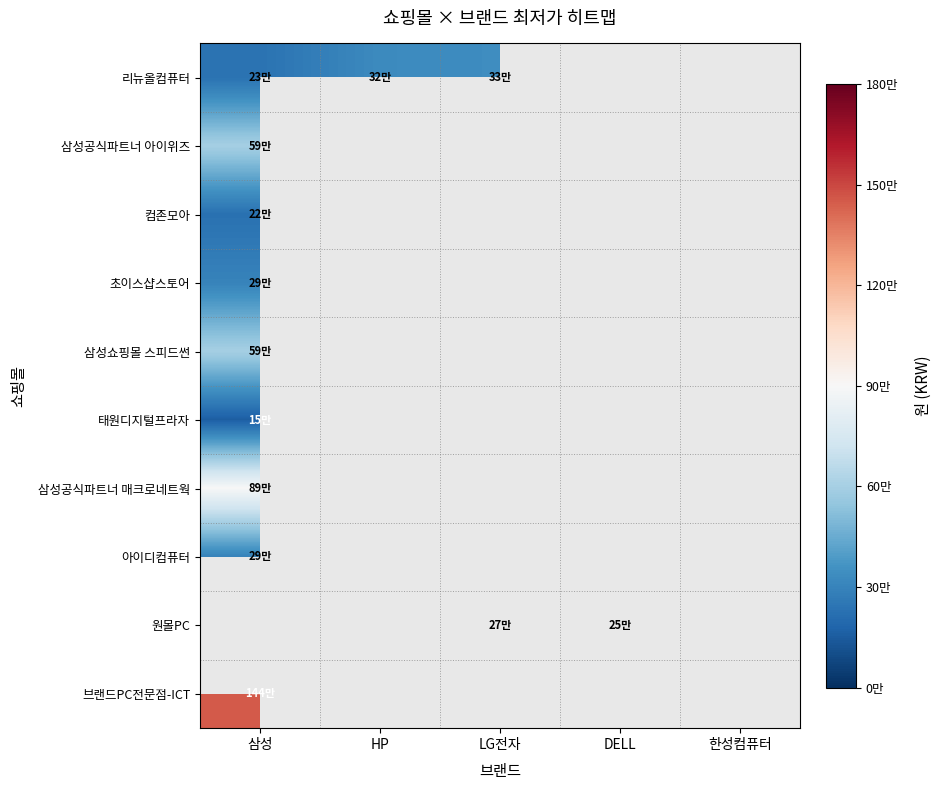

How many distinct data groups are displayed?

10